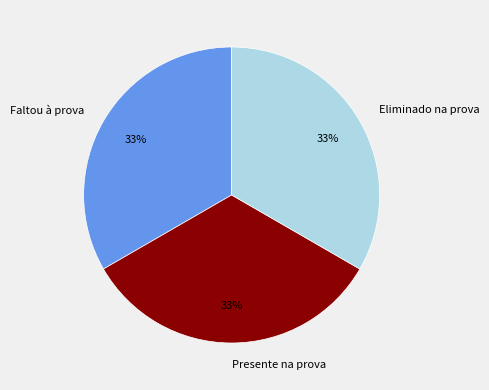

What percentage is the Eliminado na prova slice, to the nearest percent?

33%